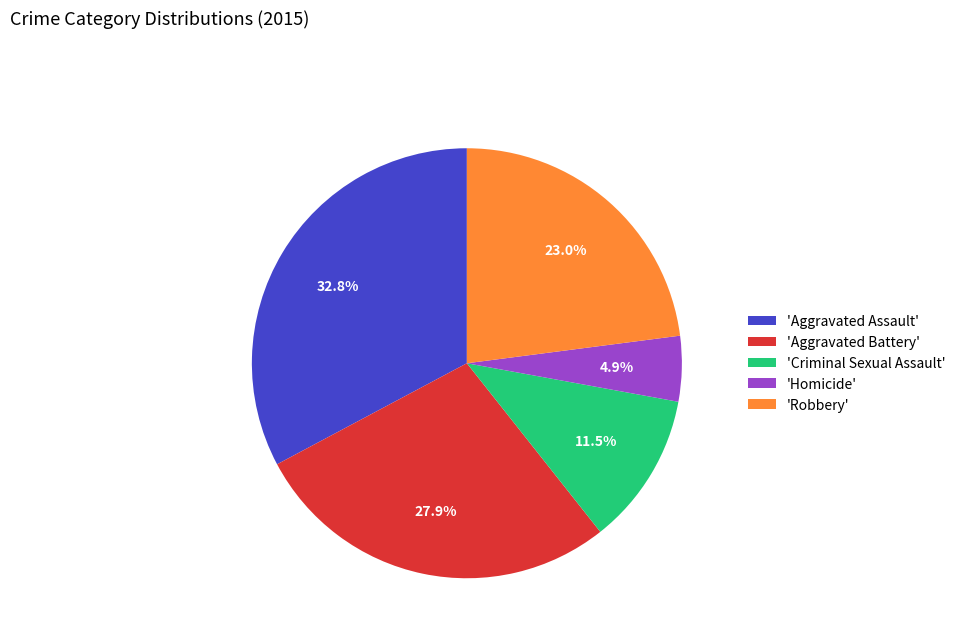

What is the ratio of the value at 'Criminal Sexual Assault' to the value at 'Robbery'?

0.5